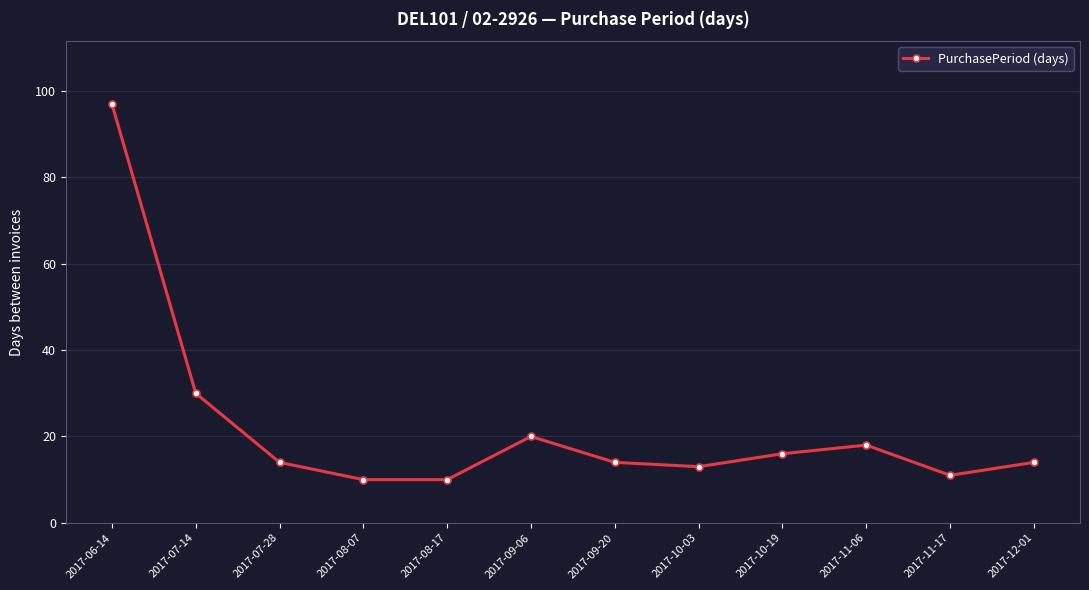

What is the maximum value shown in the chart?

97